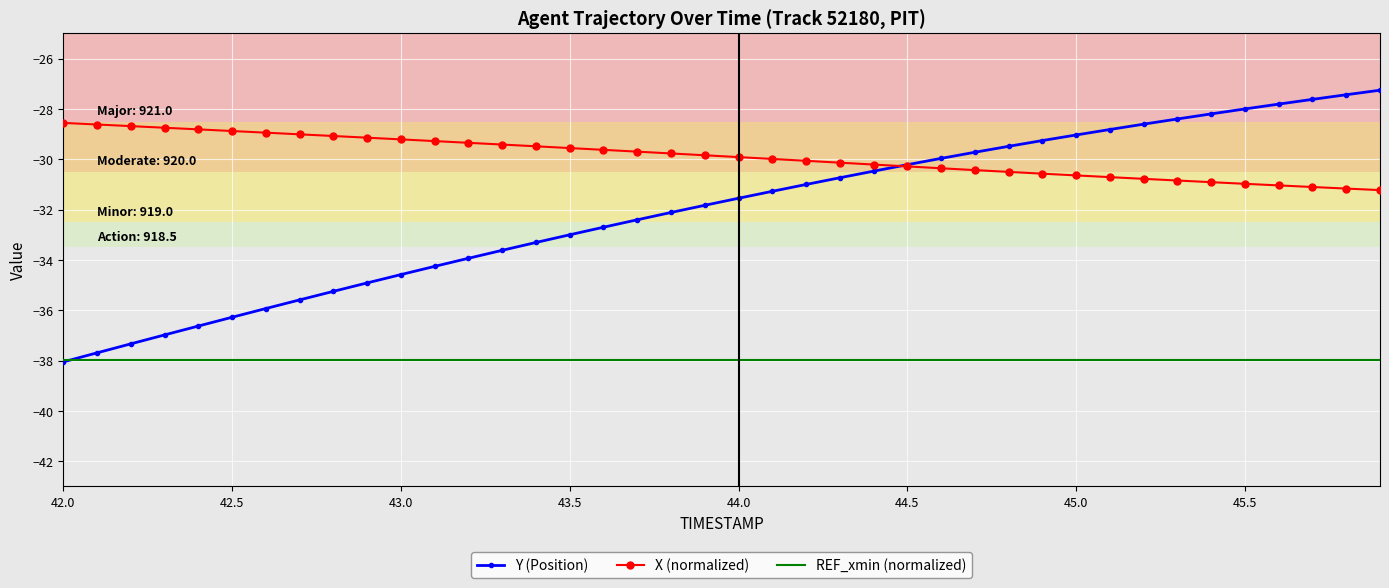

Which series has the widest spread of values?

Y (Position)